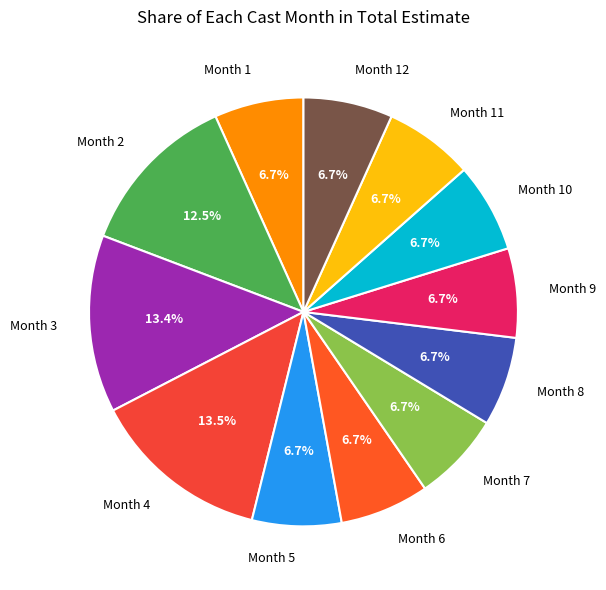

How many slices are in this pie chart?

12